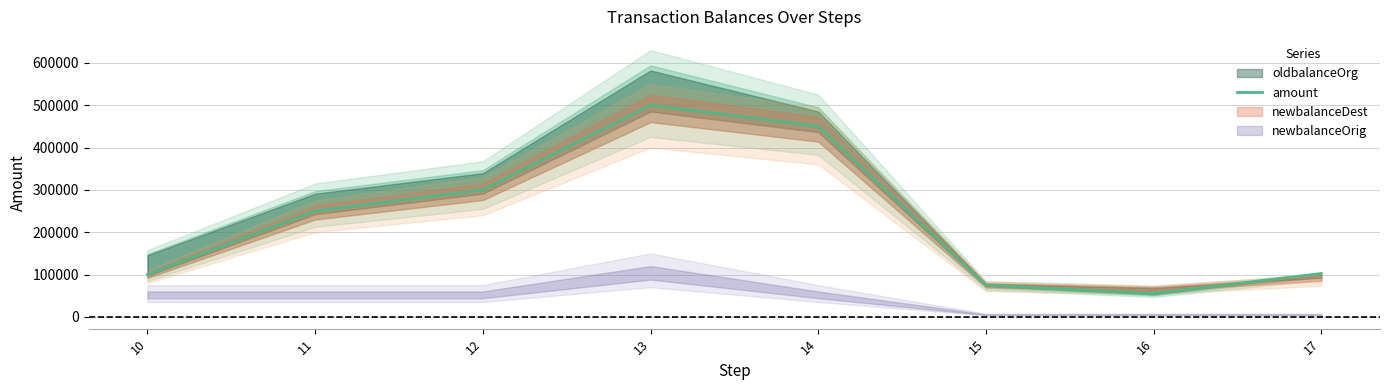

What is the change in value from 14 to 16?

-395000